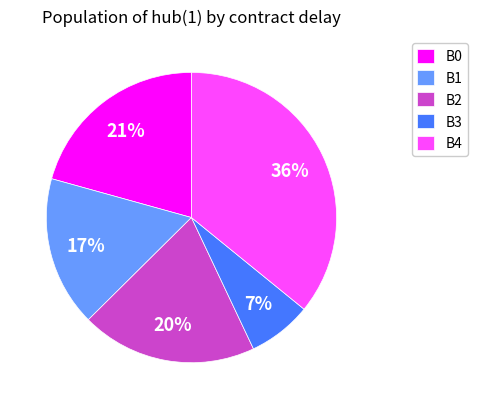

Rank the categories by value from lowest to highest.

B3, B1, B2, B0, B4